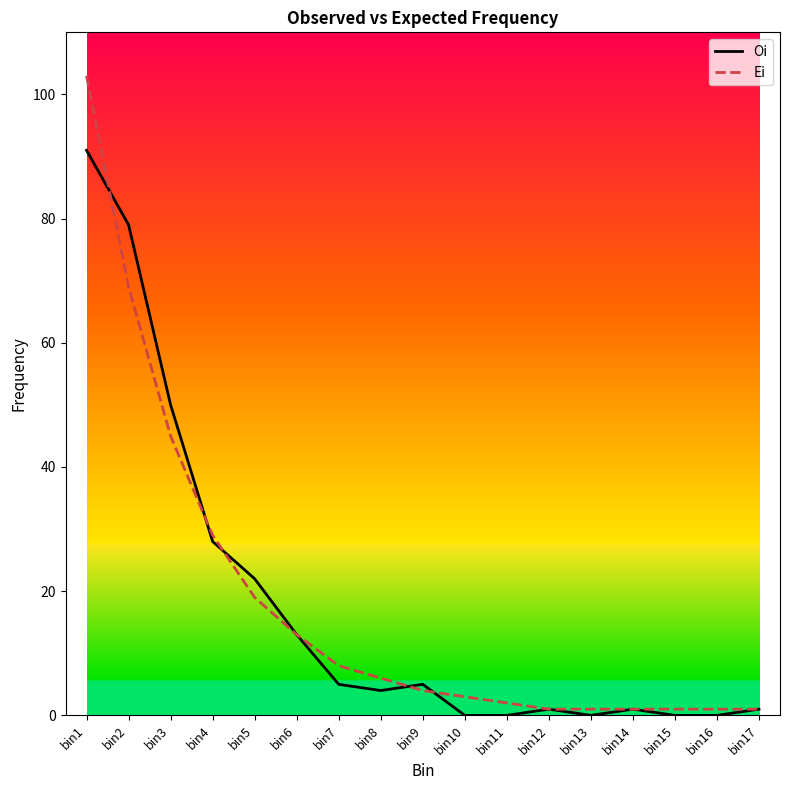

Which series has the largest range (max minus min)?

Ei